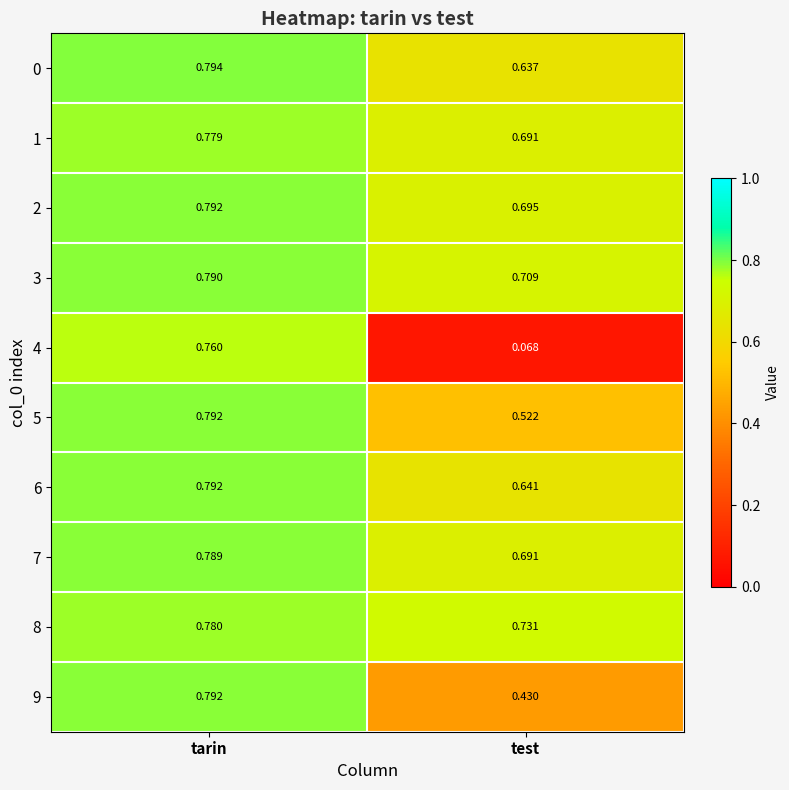

Which category has the lowest value across all series?

test